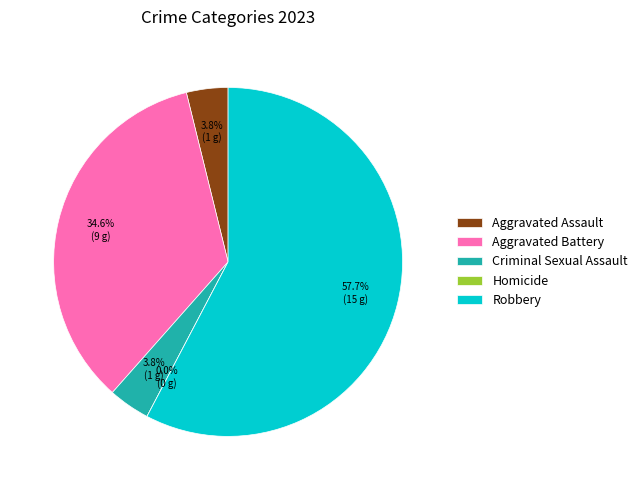

What percentage is the Aggravated Assault slice, to the nearest percent?

4%